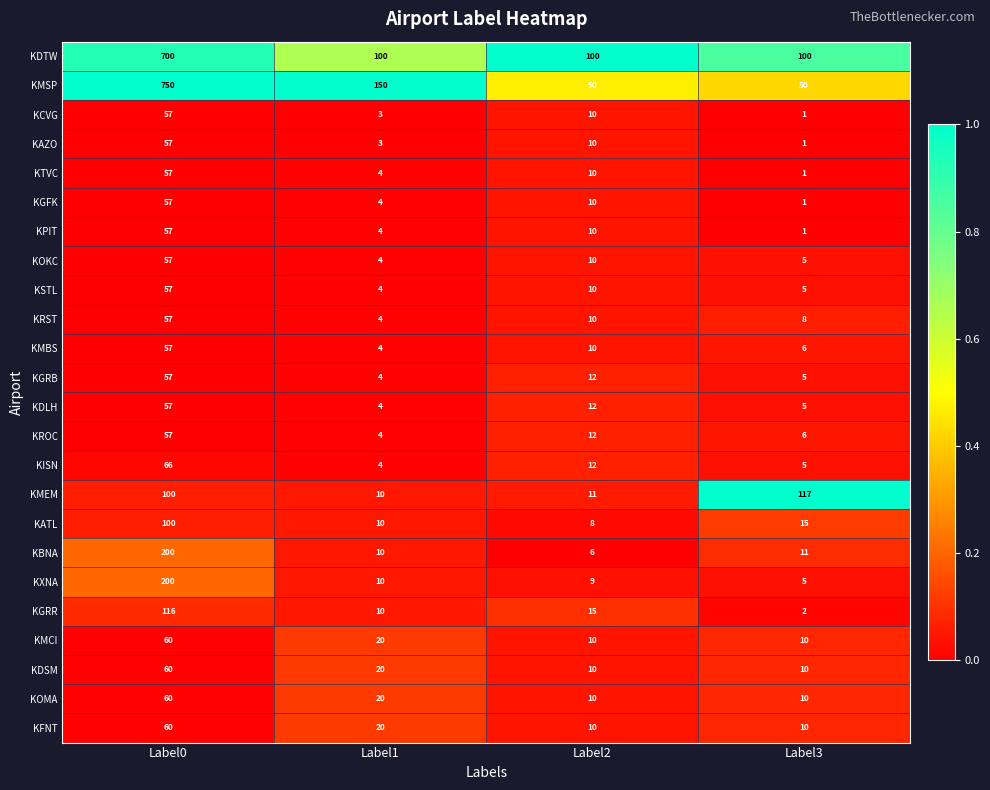

What is the difference between the KTVC values at Label0 and Label1?

53